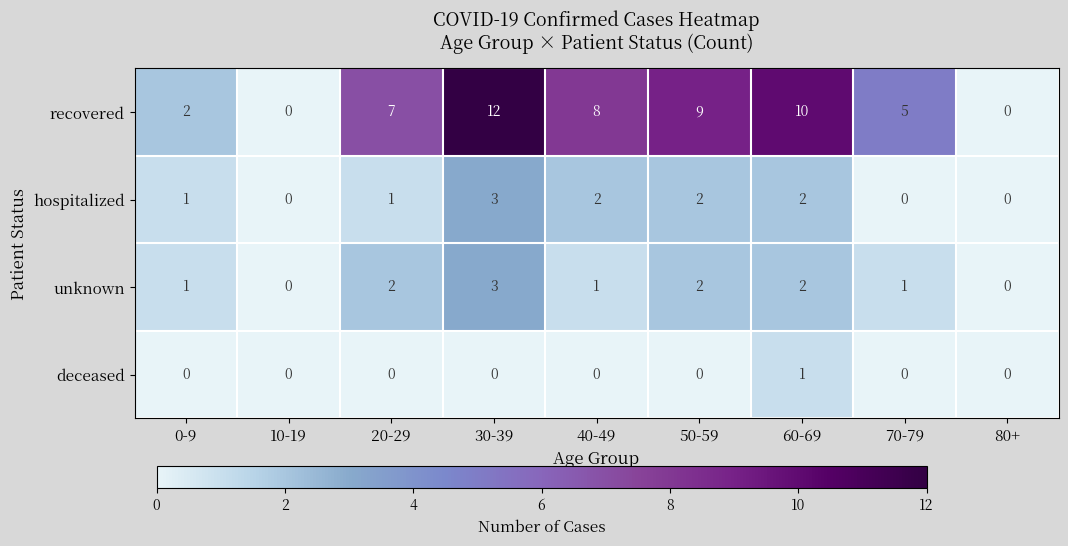

What is the total value across all series at 60-69?

15